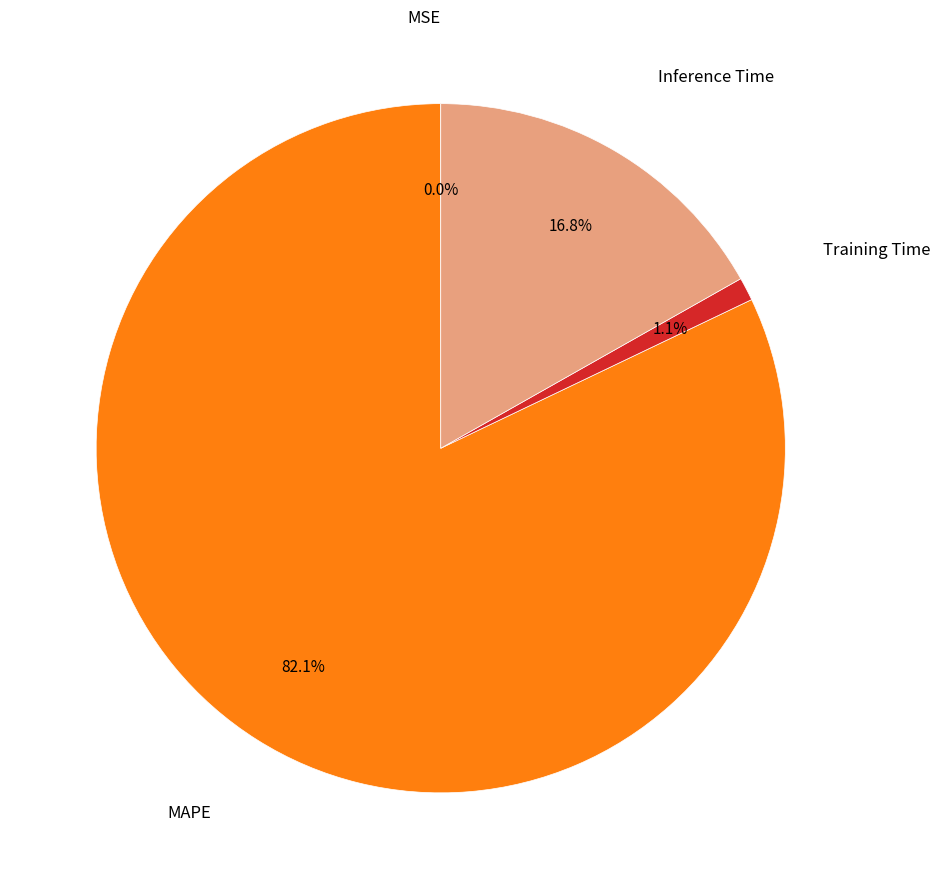

Does any single category account for the majority?

Yes